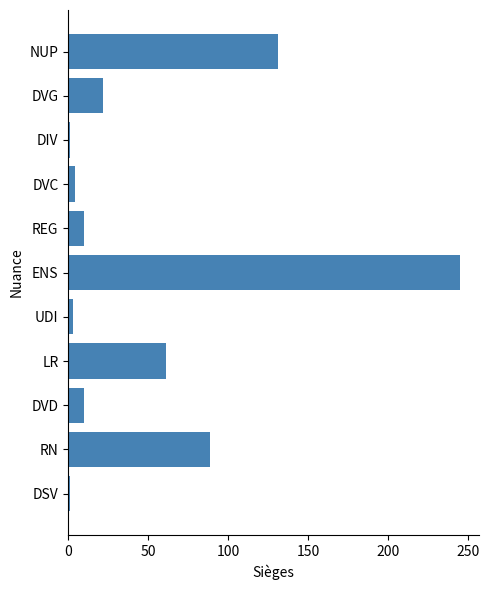

What is the sum of the values at NUP and DVG?

153